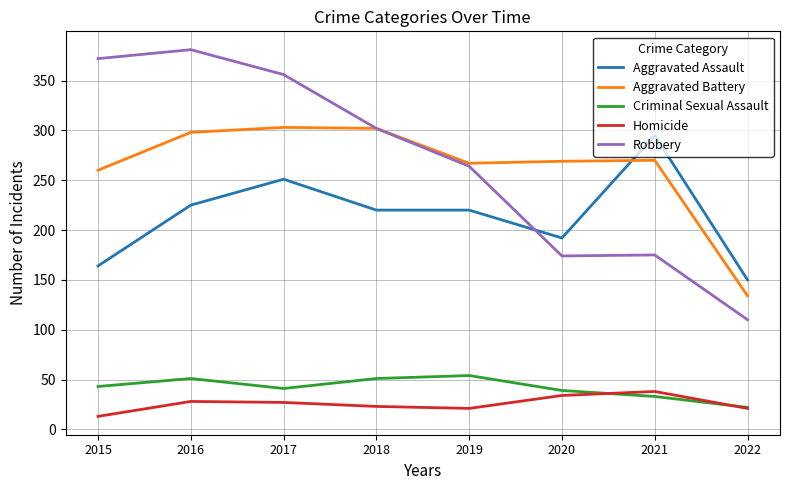

What are all the series names shown in the legend?

Aggravated Assault, Aggravated Battery, Criminal Sexual Assault, Homicide, Robbery